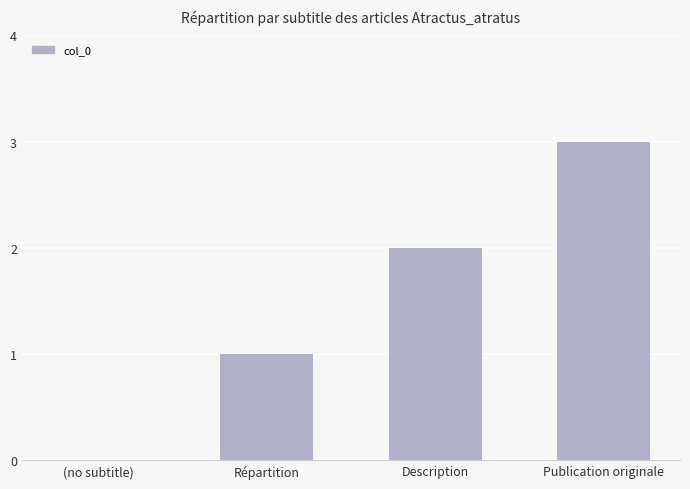

Which category has the highest value across all series?

Publication originale